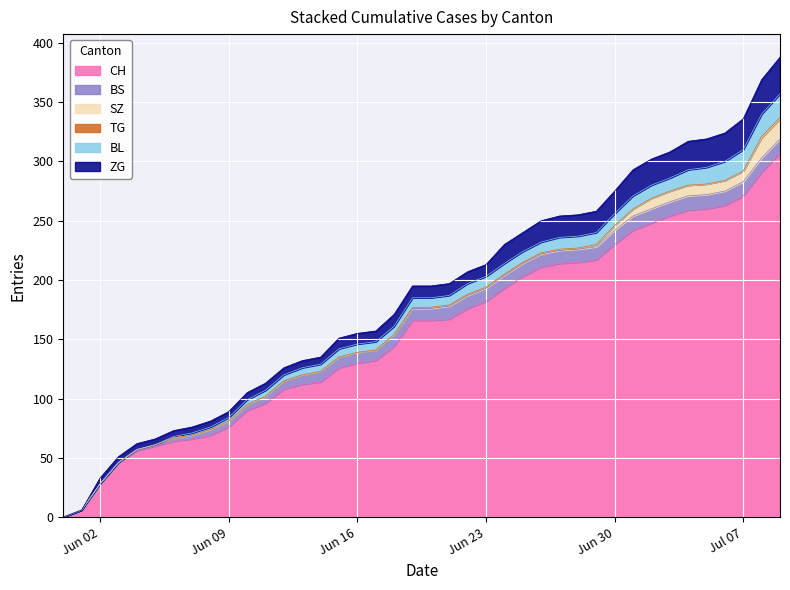

What is the spread (max minus min) of values at 2020-06-07?

66